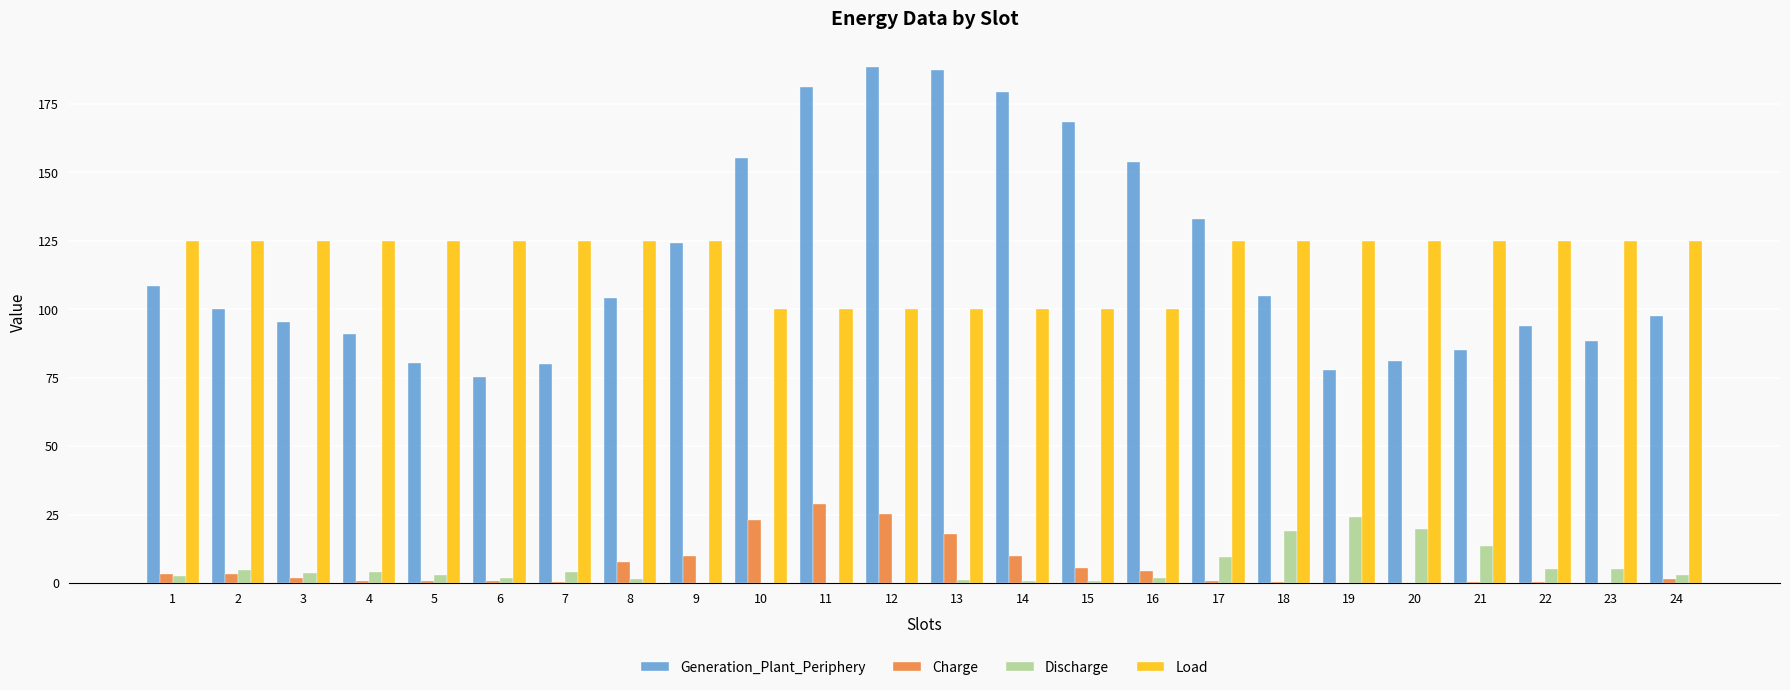

What value does the Load series have at 9?

125.0